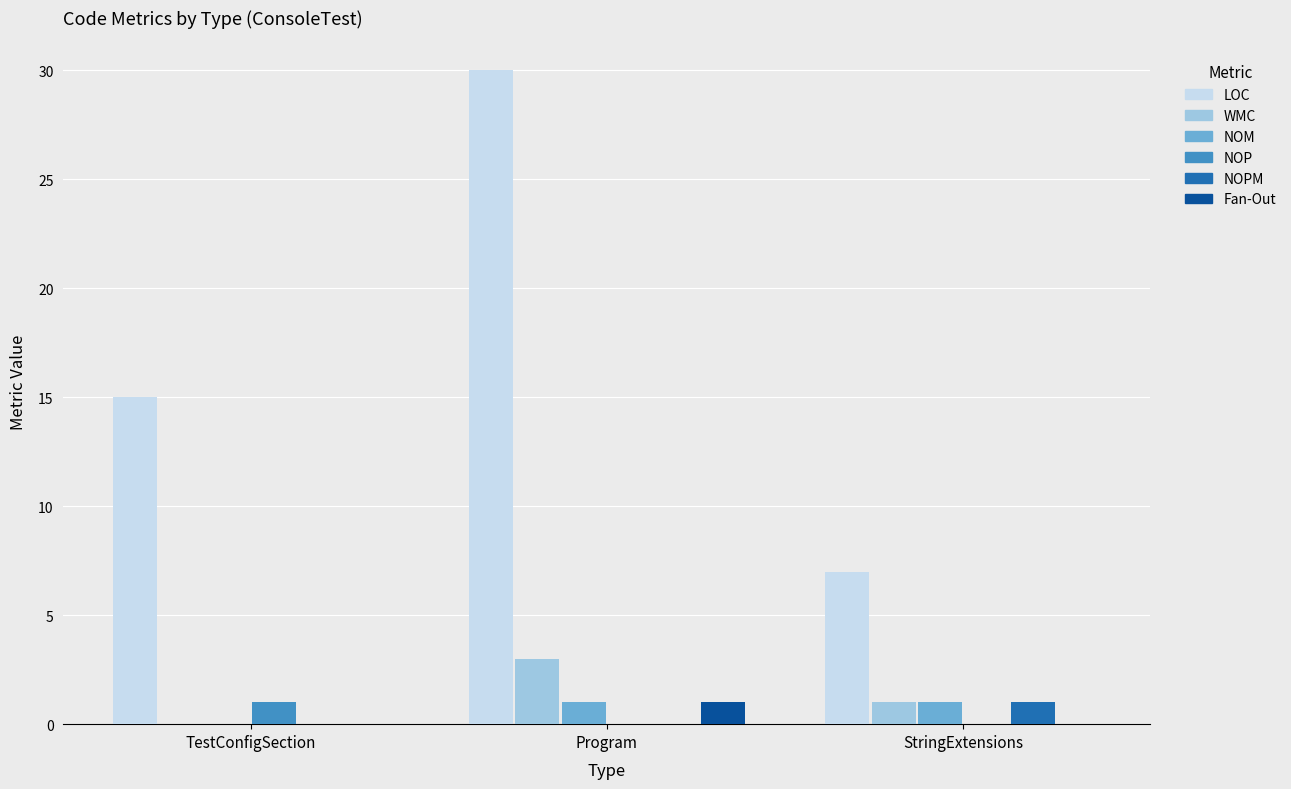

At which label is WMC closest to 1?

StringExtensions